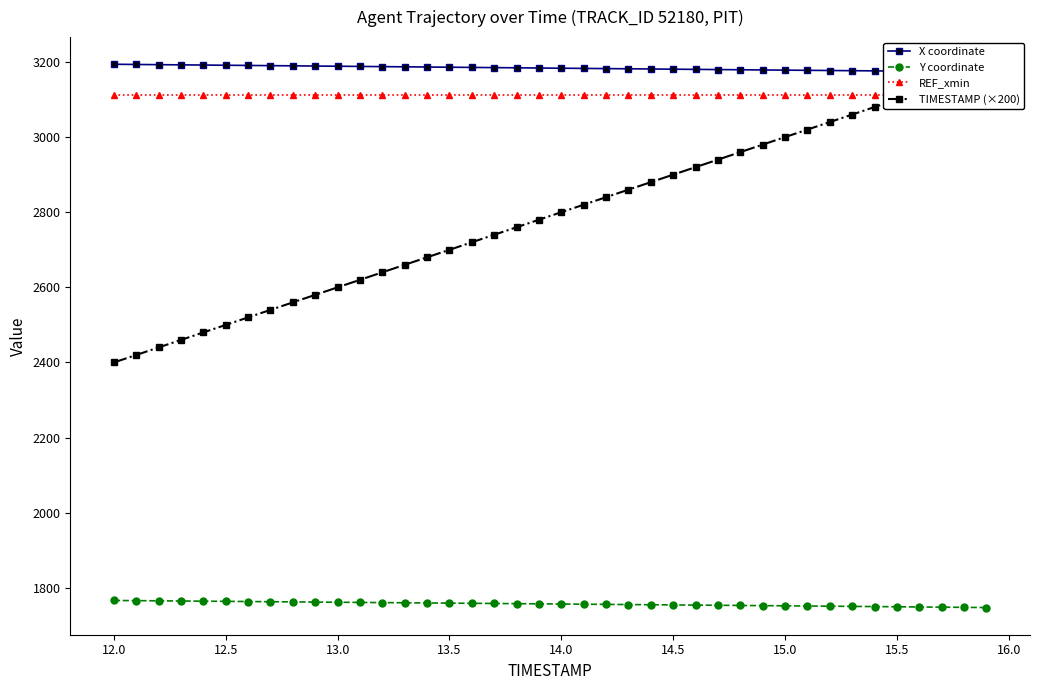

What is the minimum value for Y coordinate?

1747.5